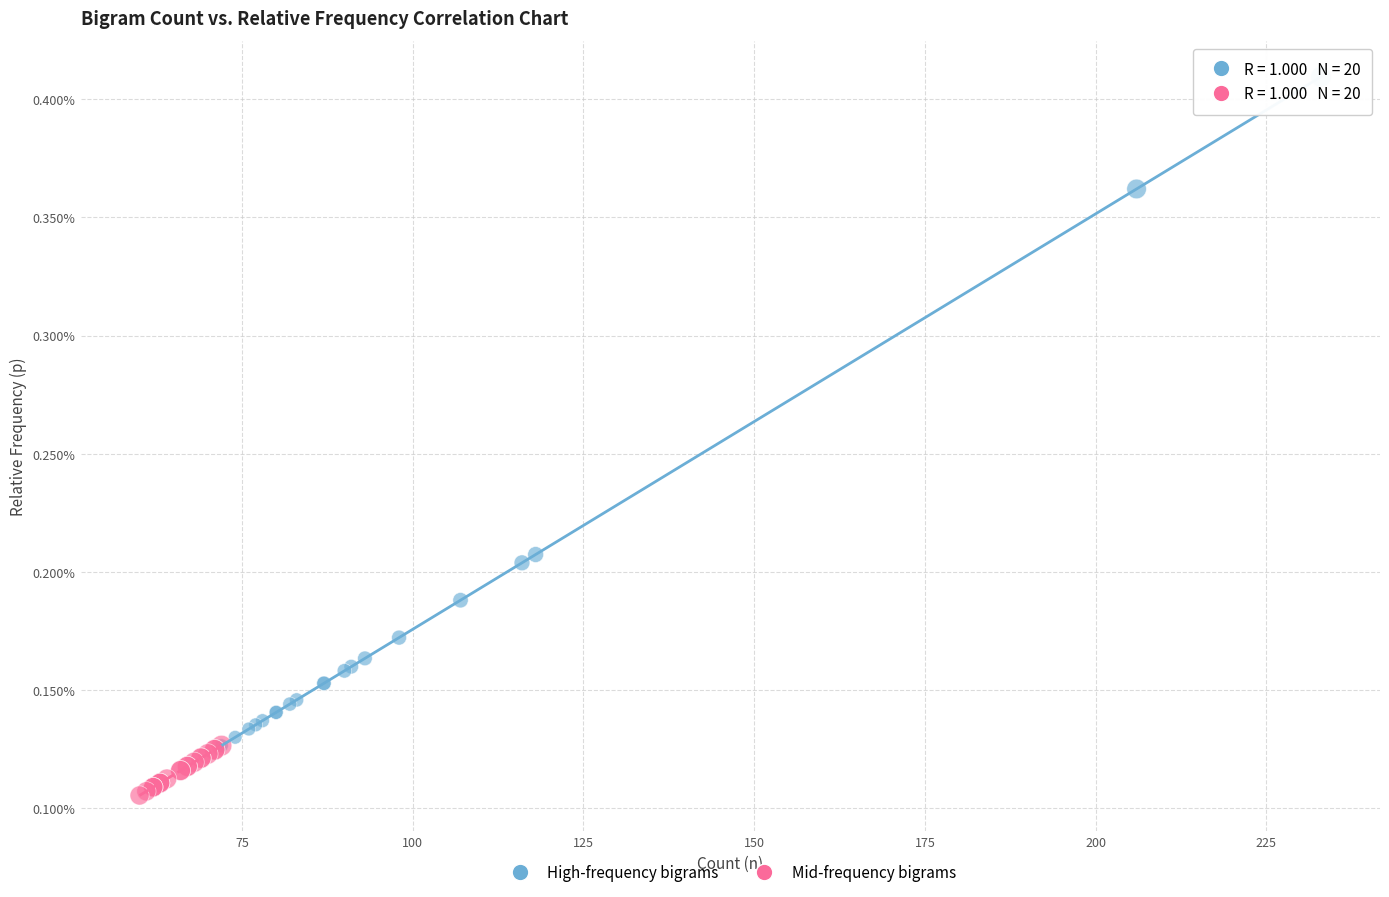

What are all the series names shown in the legend?

High-frequency bigrams, Mid-frequency bigrams